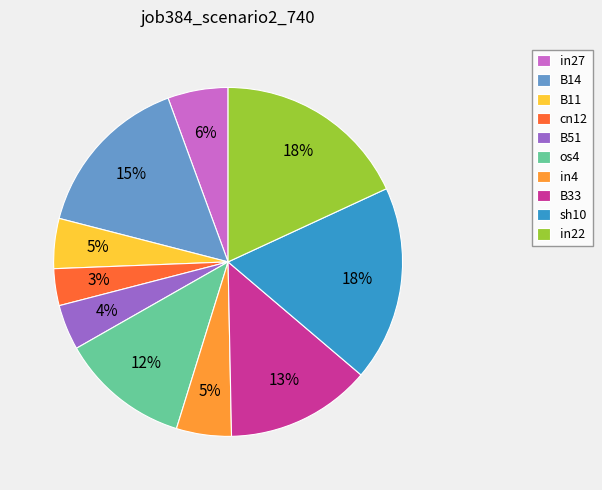

The sh10 slice represents 18% of the pie. True or false?

True